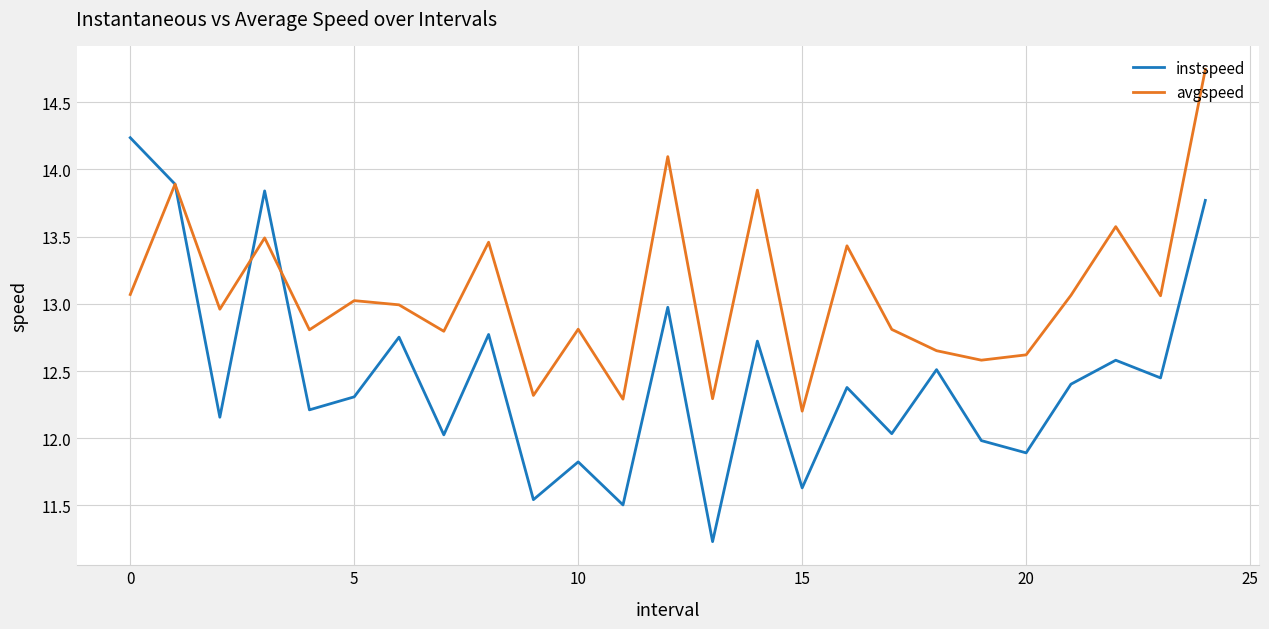

Which series has the largest range (max minus min)?

instspeed